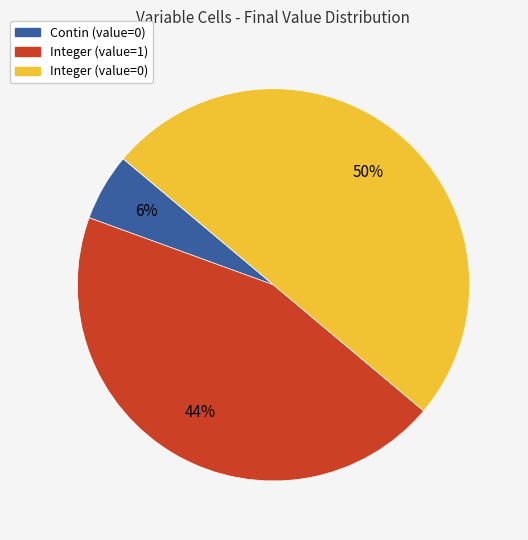

To the nearest percent, what is the difference between the largest and smallest slice percentages?

44%